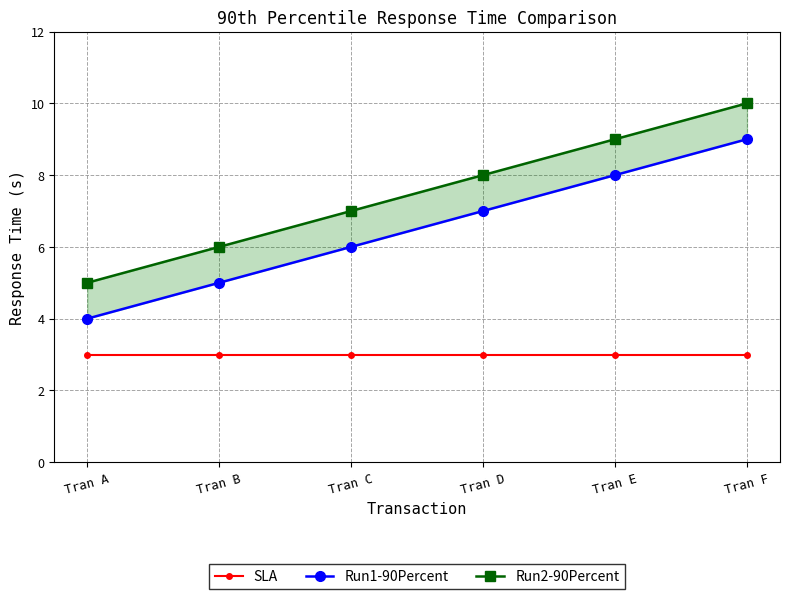

At which category does the chart reach its peak across all series?

Tran F